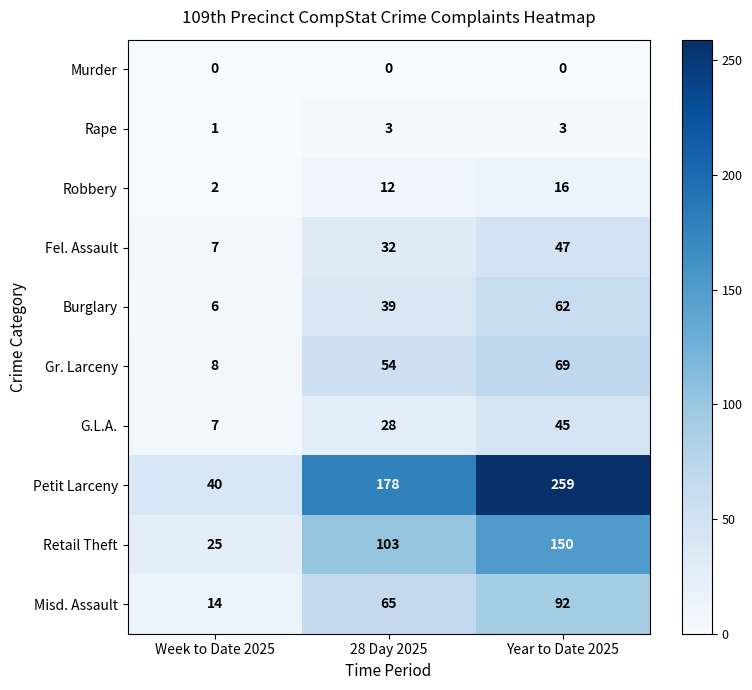

Which category has the lowest value in the Robbery series?

Week to Date 2025